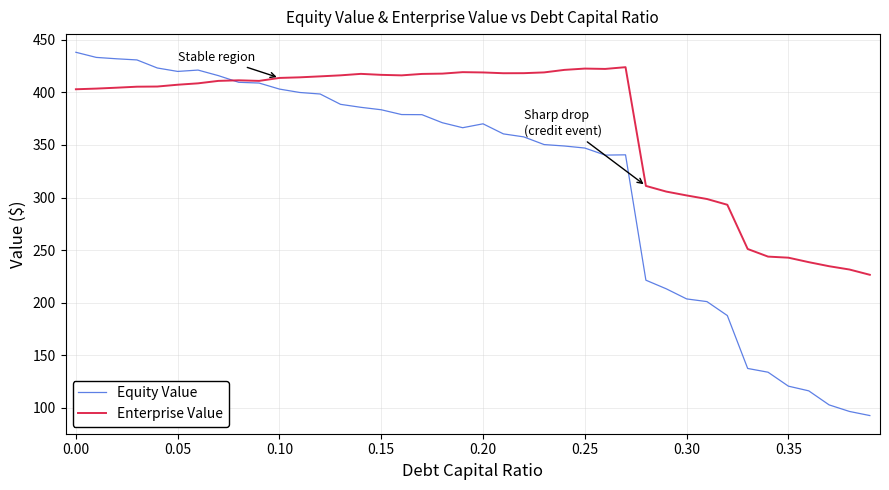

What is the difference between the maximum and minimum values in the Equity Value series?

345.3